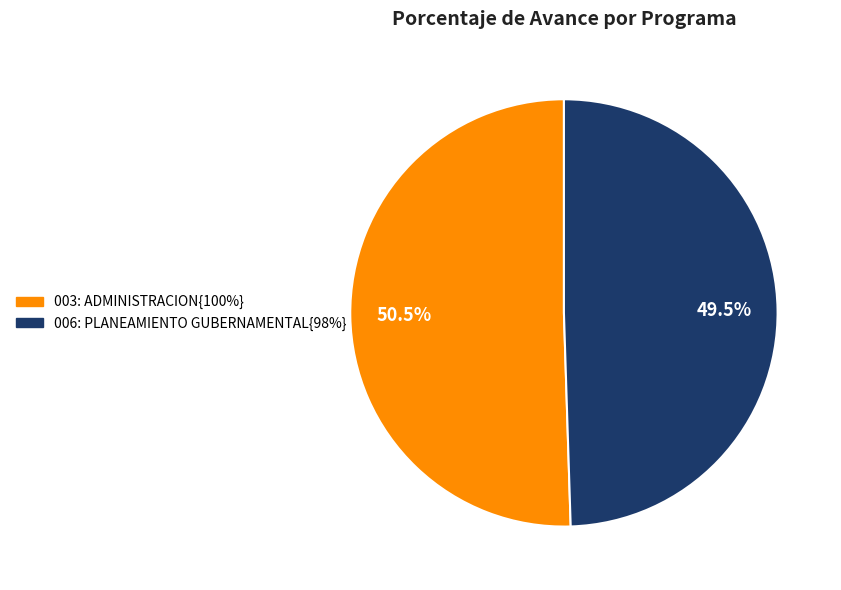

Does any single category account for the majority?

Yes